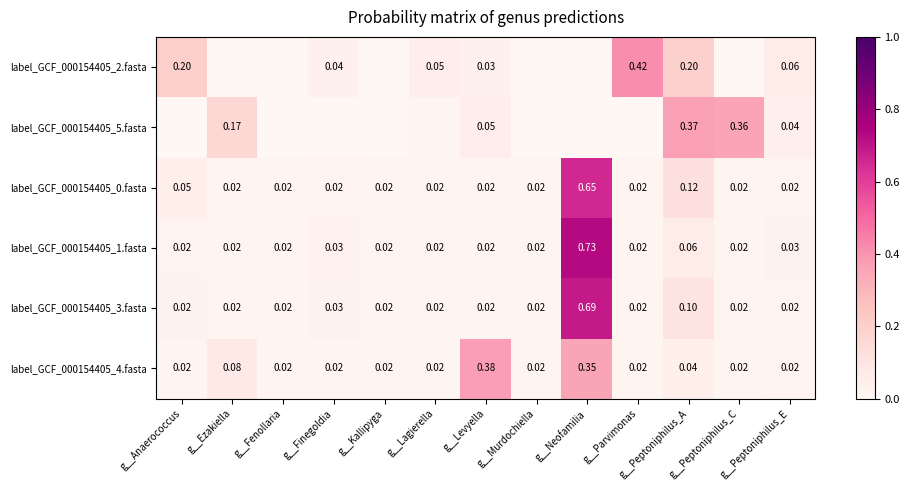

Which category has the highest value in the label_GCF_000154405_3.fasta series?

g__Neofamilia